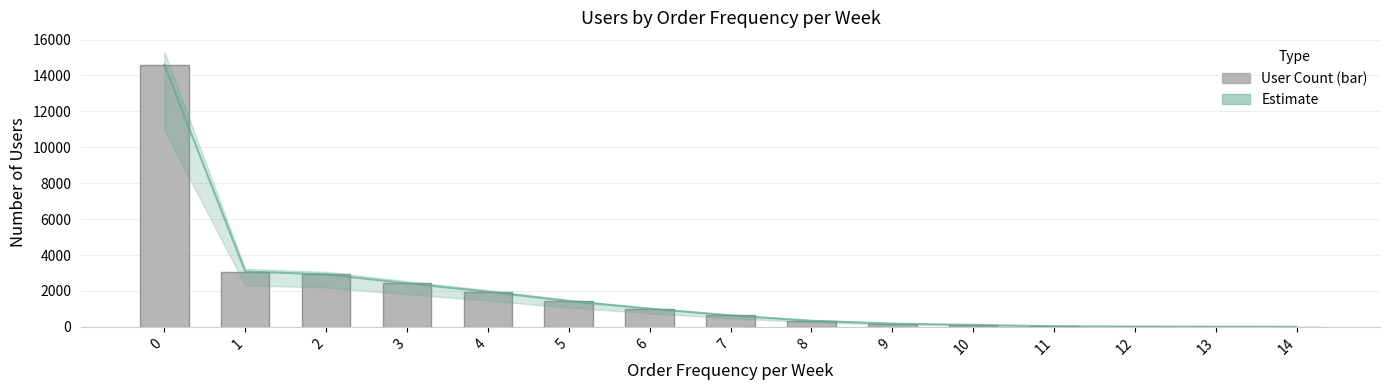

Is it true that the value at 8 is 488?

False